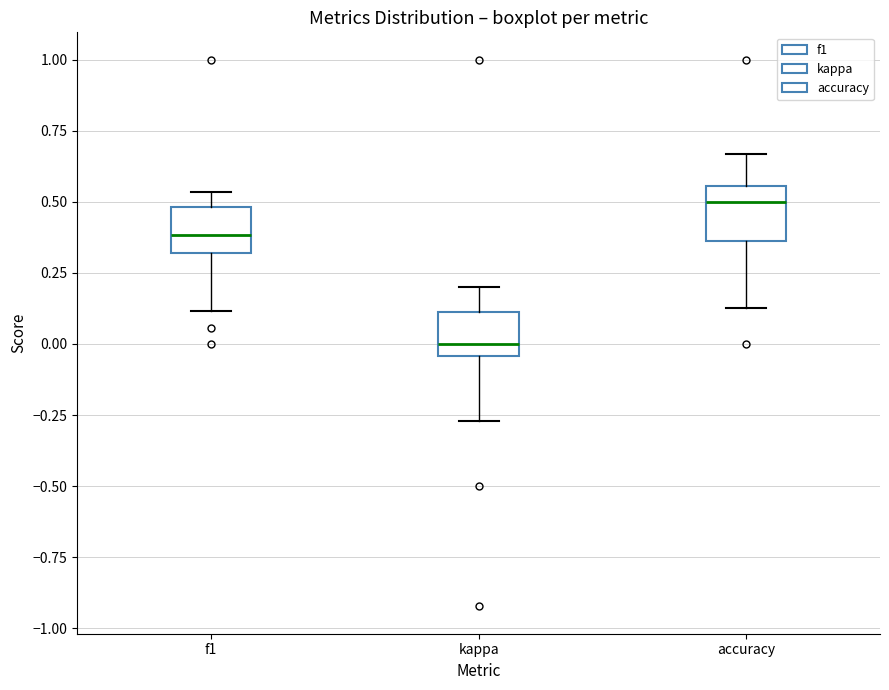

Which box has the highest median line?

accuracy